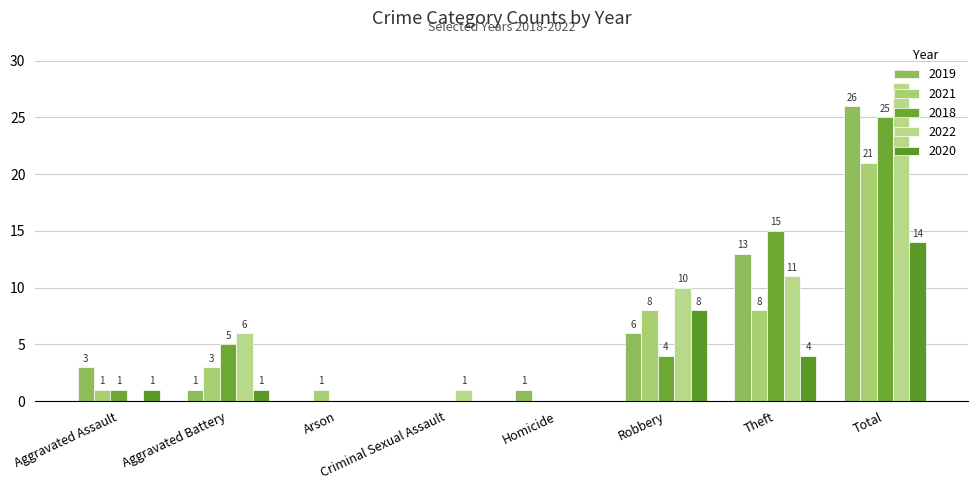

What is the sum of the 2020 values at Aggravated Battery and Robbery?

9